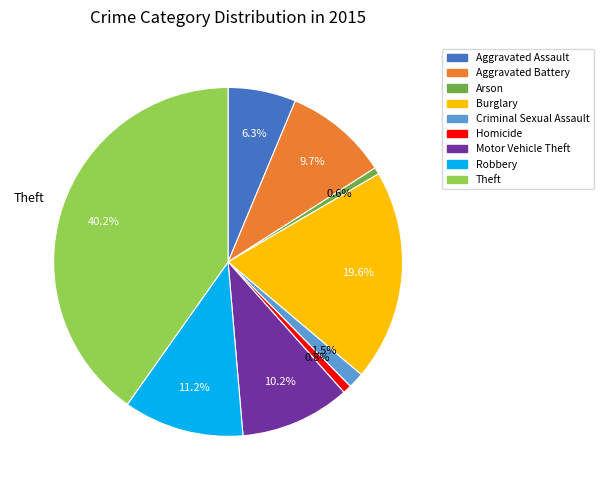

Approximately how many times larger is the value at Motor Vehicle Theft compared to Robbery?

0.9